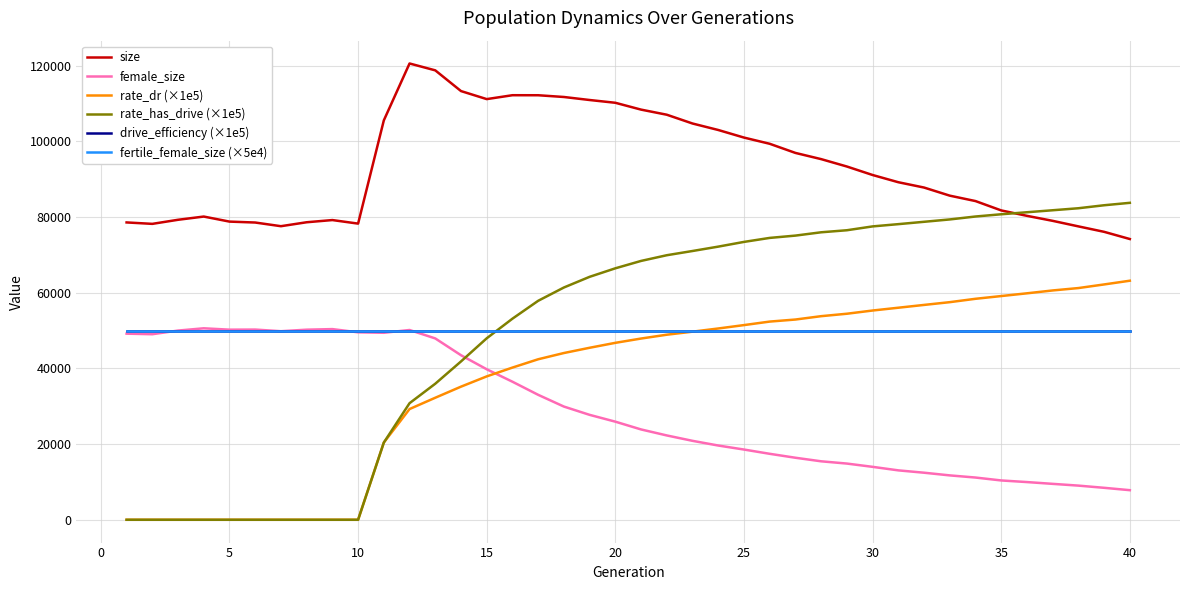

What is the value of the female_size point at the 5th from the left?

50236.0